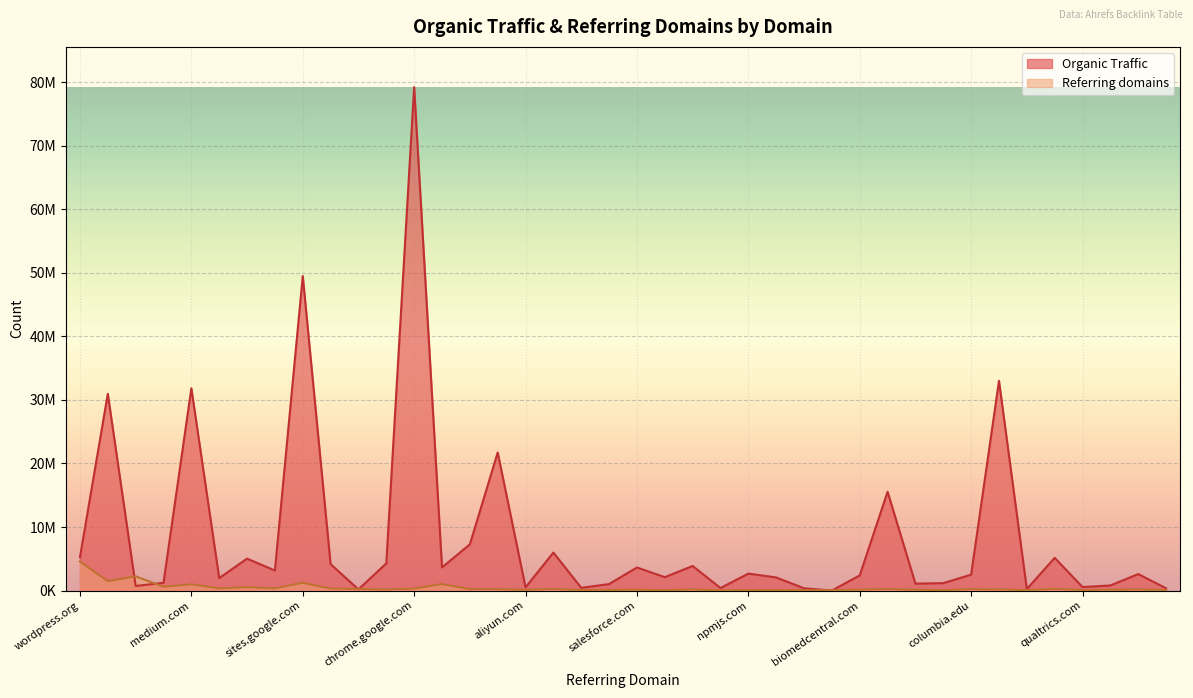

Does the chart display data point markers on the line(s)?

No